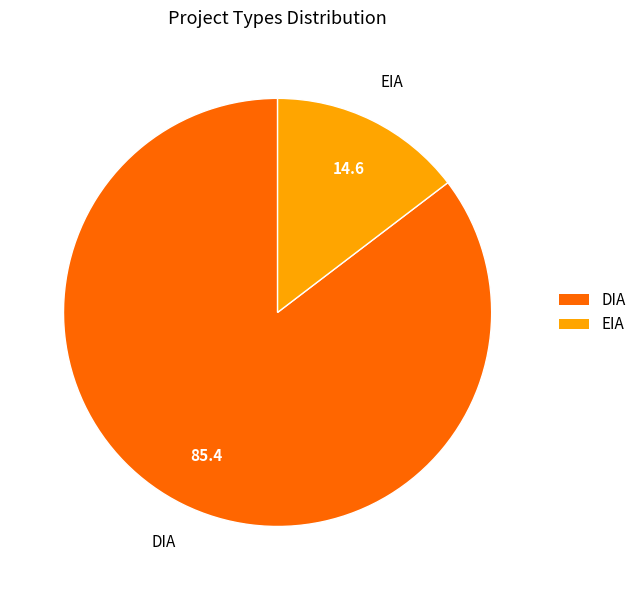

Is the sum of DIA and EIA greater than half?

Yes